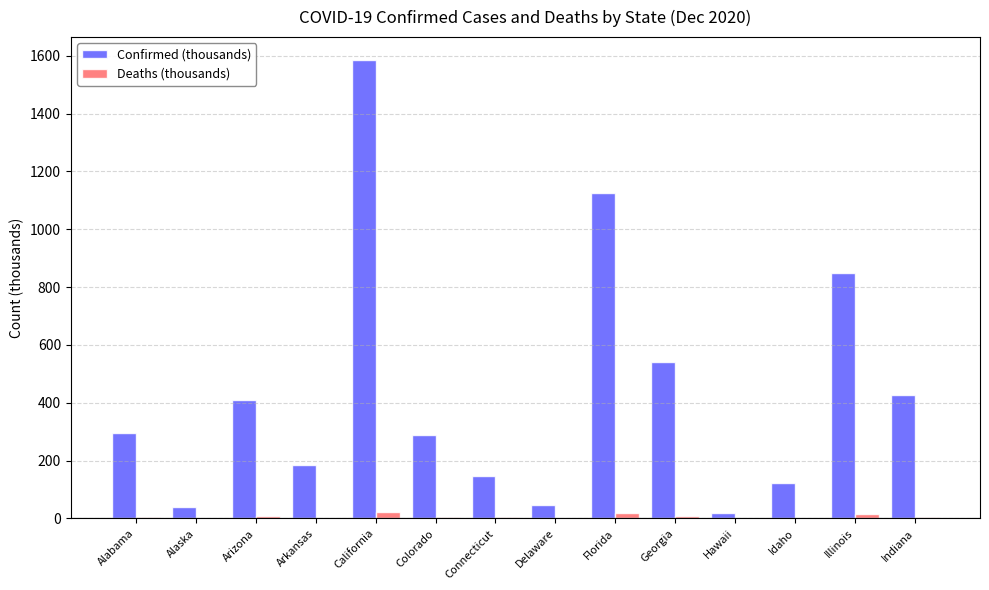

What is the sum of all Deaths (thousands) values?

99.3